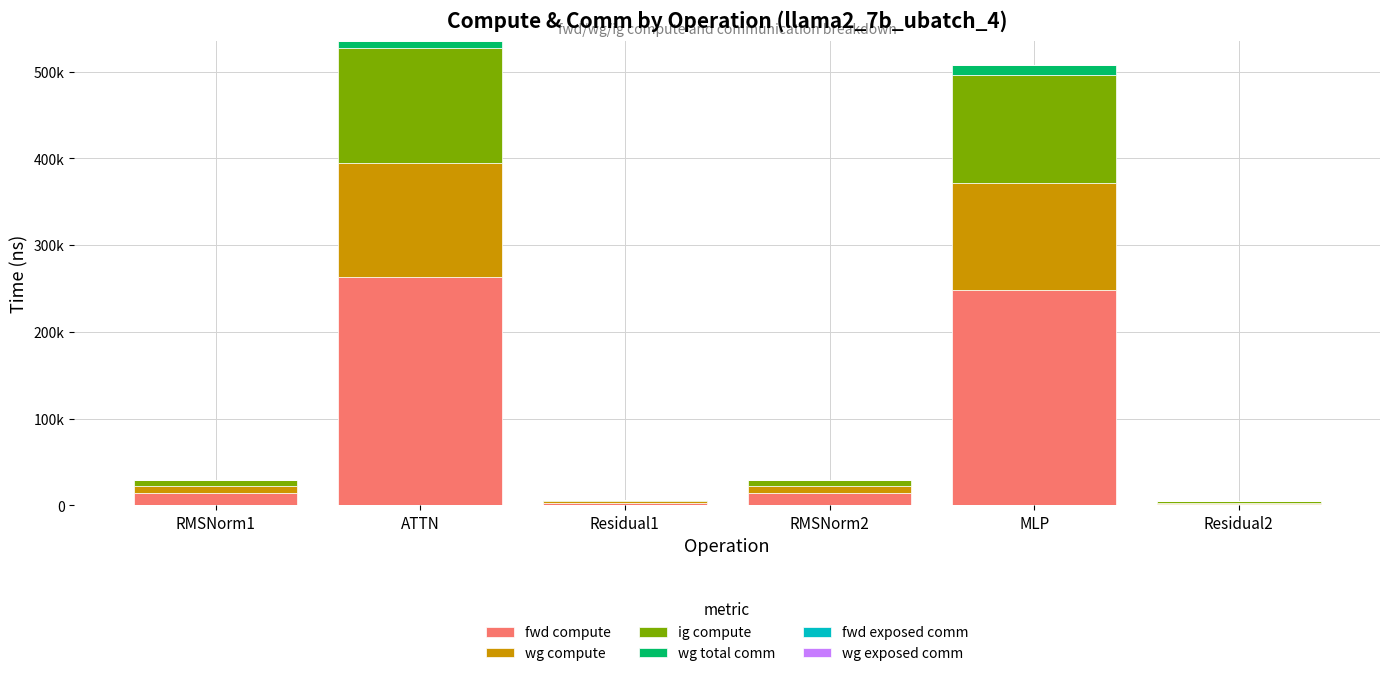

Are the bars grouped side by side (vs. stacked)?

No